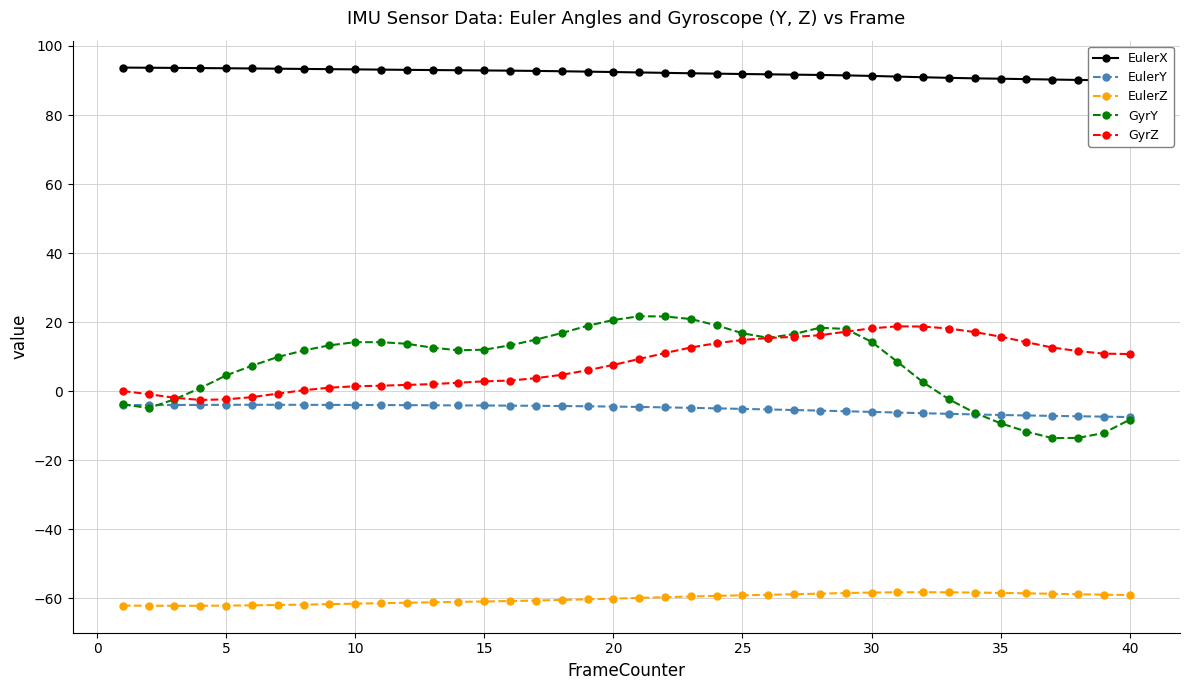

True or false: GyrY has more than 0 points higher than both neighbors.

True